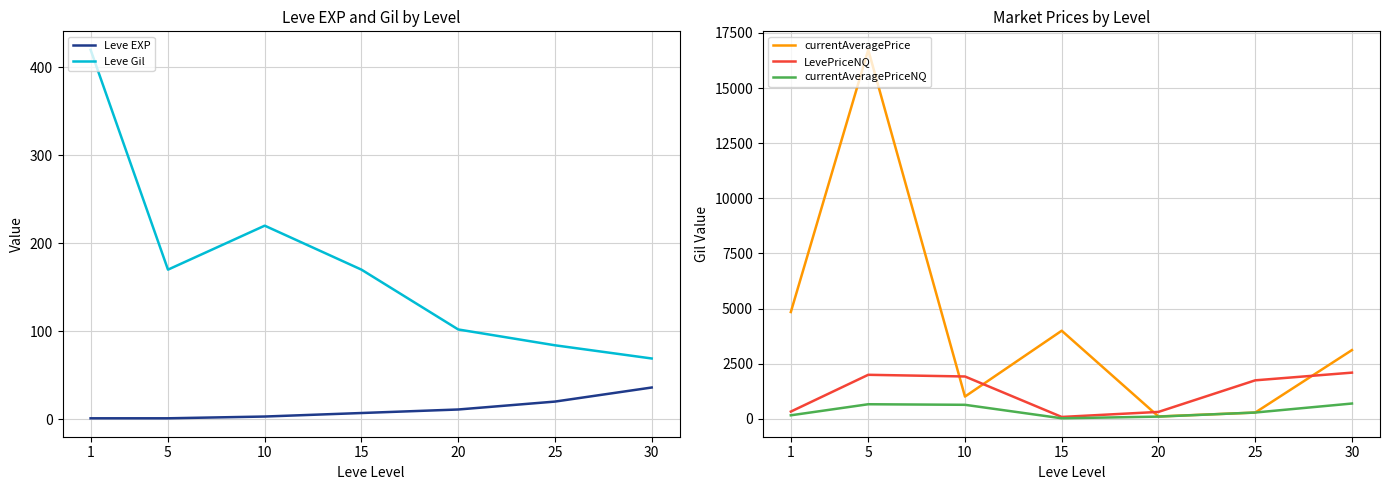

What is the average value of the Leve EXP series?

11